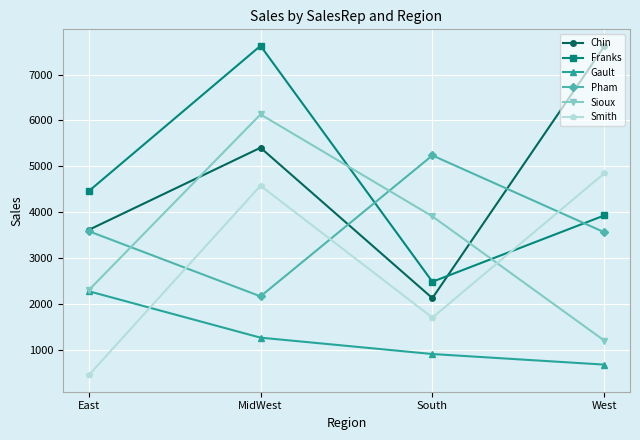

What is the label of the 3rd point from the left?

South